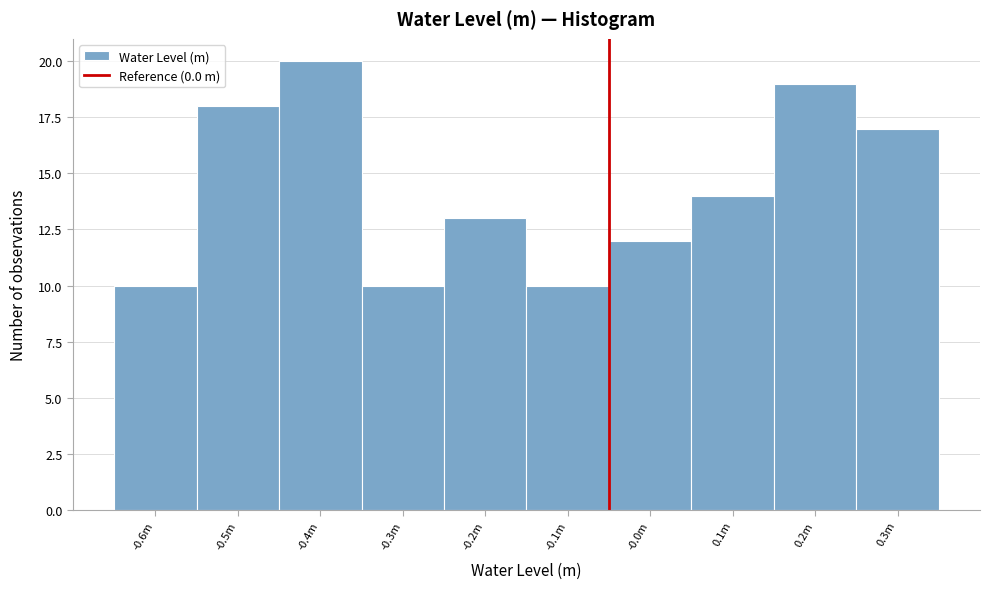

Reading right to left, list all the values displayed in this chart.

17	19	14	12	10	13	10	20	18	10